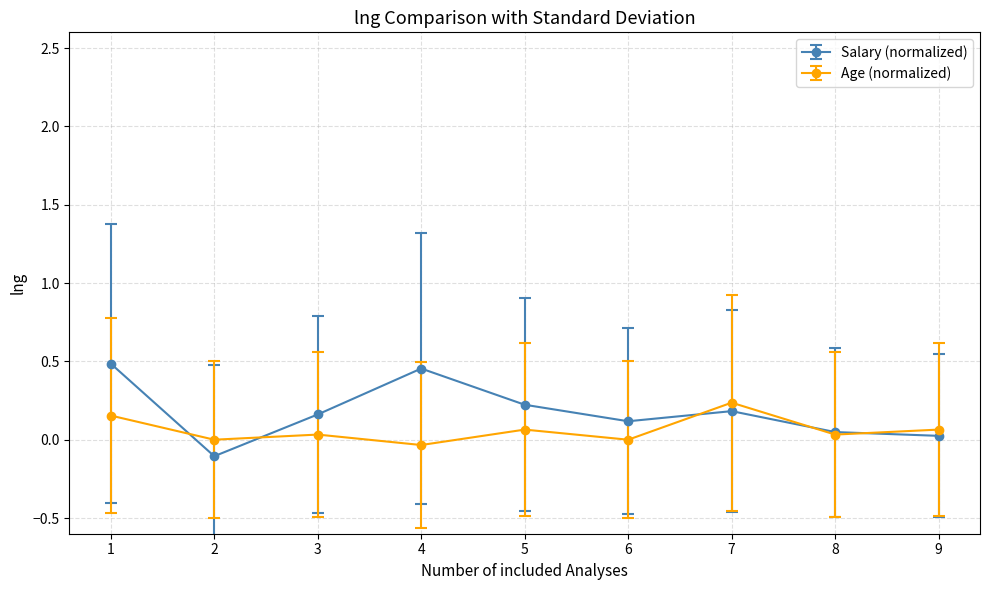

Rank the series by their maximum value, from highest to lowest.

Salary (normalized), Age (normalized)